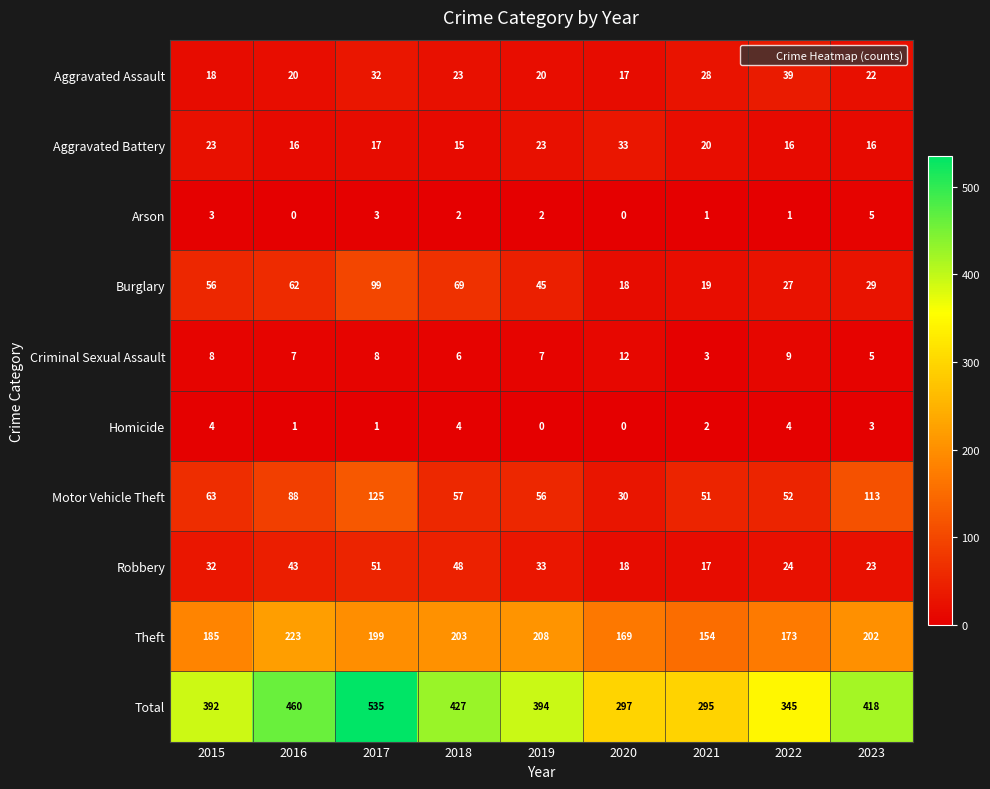

What is the difference between the Robbery values at 2020 and 2015?

14